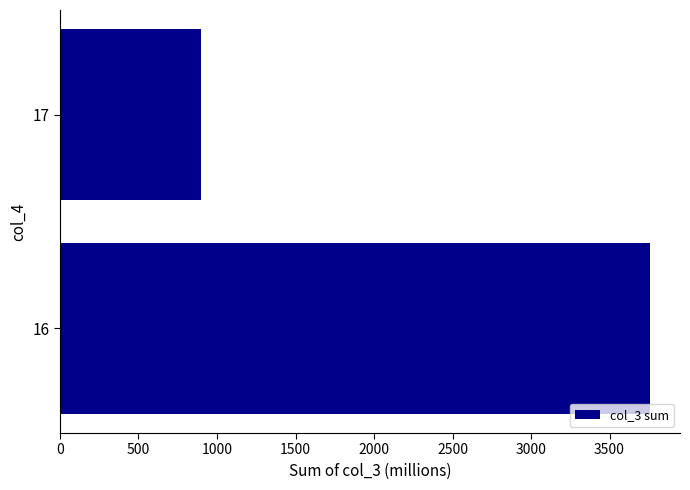

Rank the categories by value from highest to lowest.

16, 17